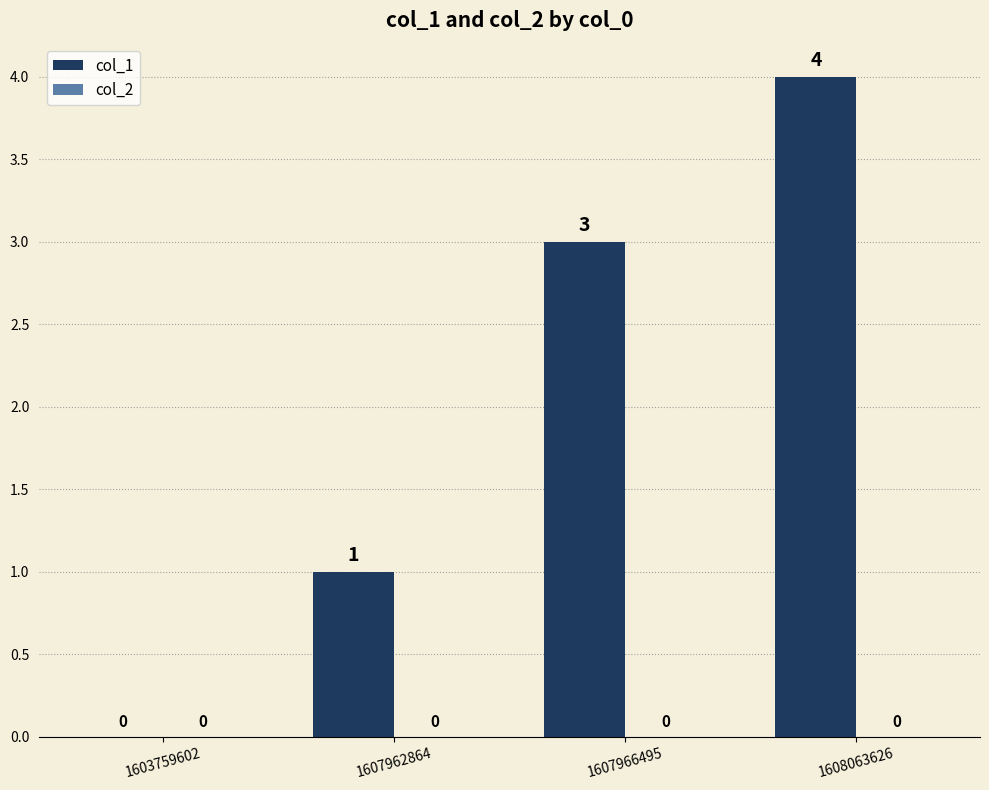

Approximately how many times larger is the value at 1608063626 compared to 1607962864?

4.0